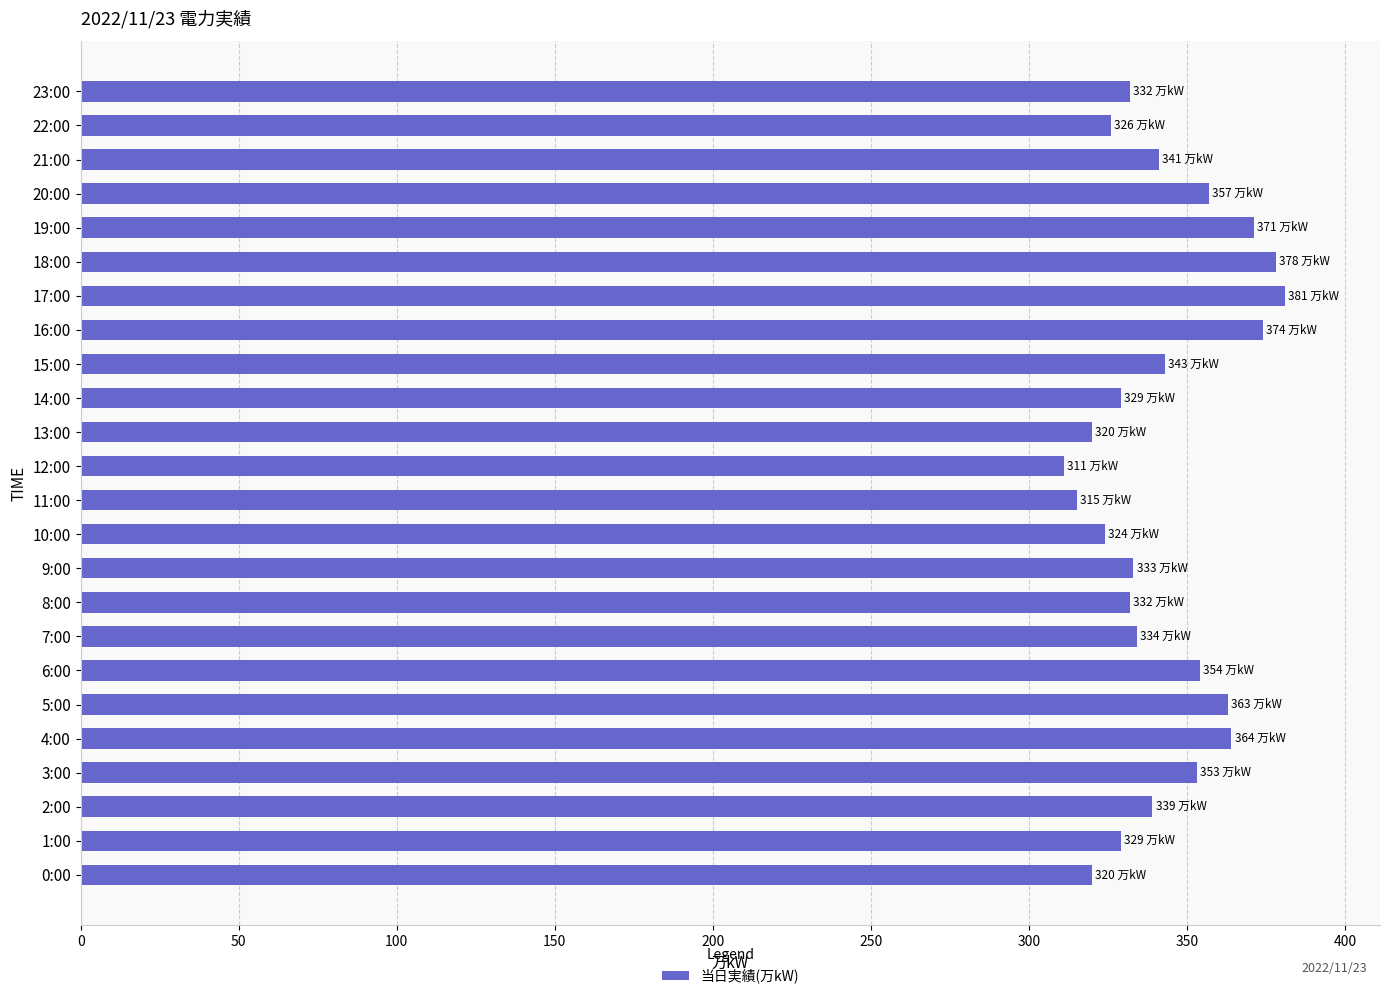

Which has a higher value, 15:00 or 19:00?

19:00